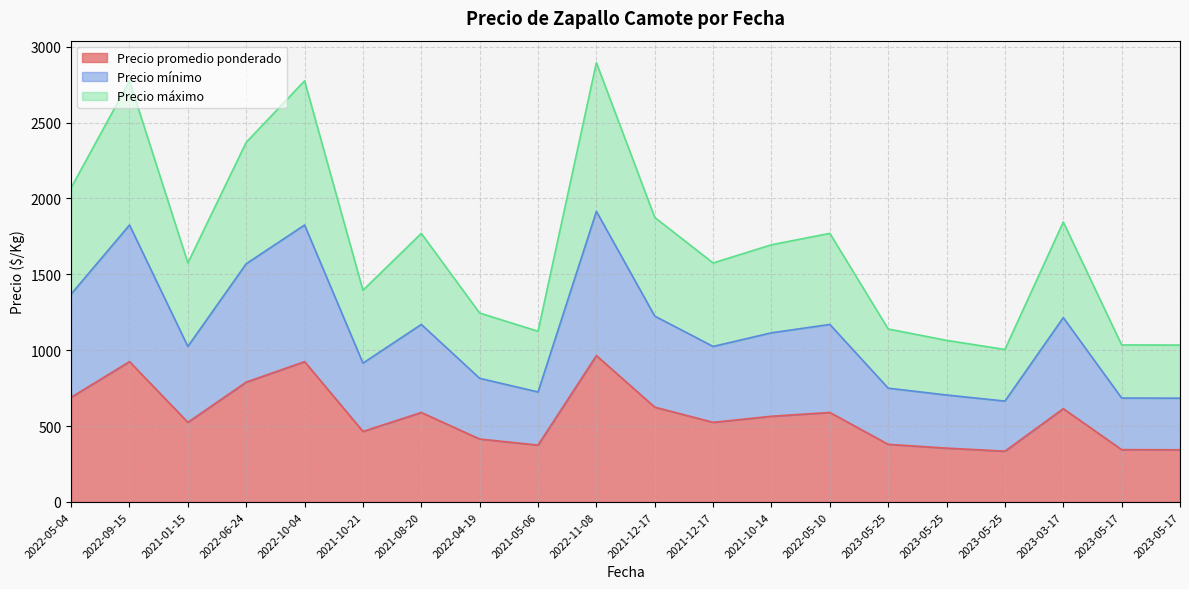

Reading right to left, transcribe all the data shown in this chart.

Precio promedio ponderado: 2023-05-17=344	2023-05-17=345	2023-03-17=615	2023-05-25=335	2023-05-25=355	2023-05-25=380	2022-05-10=590	2021-10-14=565	2021-12-17=525	2021-12-17=625	2022-11-08=965	2021-05-06=375	2022-04-19=415	2021-08-20=590	2021-10-21=465	2022-10-04=925	2022-06-24=790	2021-01-15=525	2022-09-15=925	2022-05-04=690
Precio mínimo: 2023-05-17=684	2023-05-17=685	2023-03-17=1215	2023-05-25=665	2023-05-25=705	2023-05-25=750	2022-05-10=1170	2021-10-14=1115	2021-12-17=1025	2021-12-17=1225	2022-11-08=1915	2021-05-06=725	2022-04-19=815	2021-08-20=1170	2021-10-21=915	2022-10-04=1825	2022-06-24=1570	2021-01-15=1025	2022-09-15=1825	2022-05-04=1370
Precio máximo: 2023-05-17=1034	2023-05-17=1035	2023-03-17=1845	2023-05-25=1005	2023-05-25=1065	2023-05-25=1140	2022-05-10=1770	2021-10-14=1695	2021-12-17=1575	2021-12-17=1875	2022-11-08=2895	2021-05-06=1125	2022-04-19=1245	2021-08-20=1770	2021-10-21=1395	2022-10-04=2775	2022-06-24=2370	2021-01-15=1575	2022-09-15=2775	2022-05-04=2070